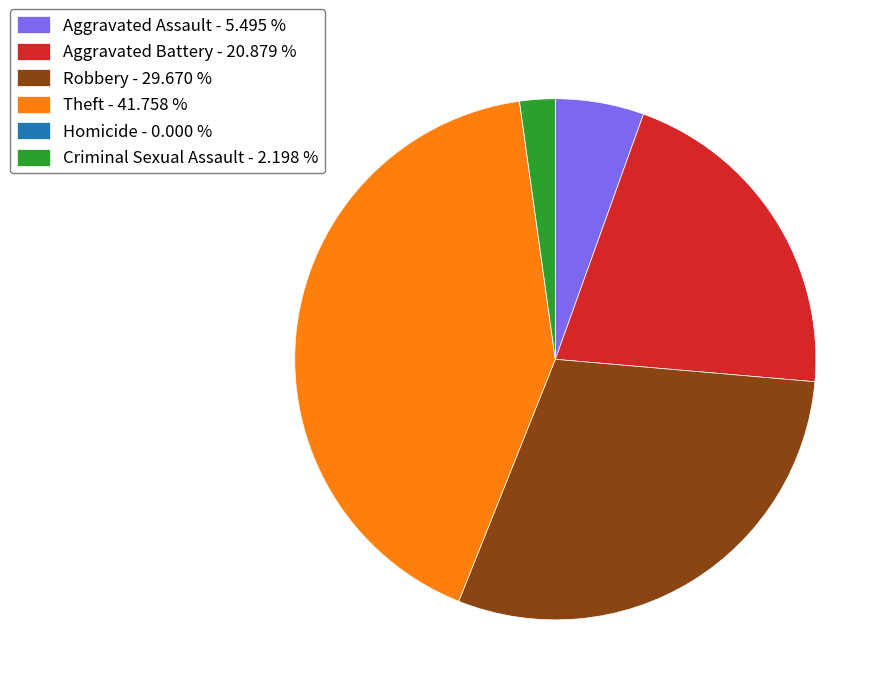

Approximately how many times larger is the value at Aggravated Assault - 5.495 % compared to Criminal Sexual Assault - 2.198 %?

2.5